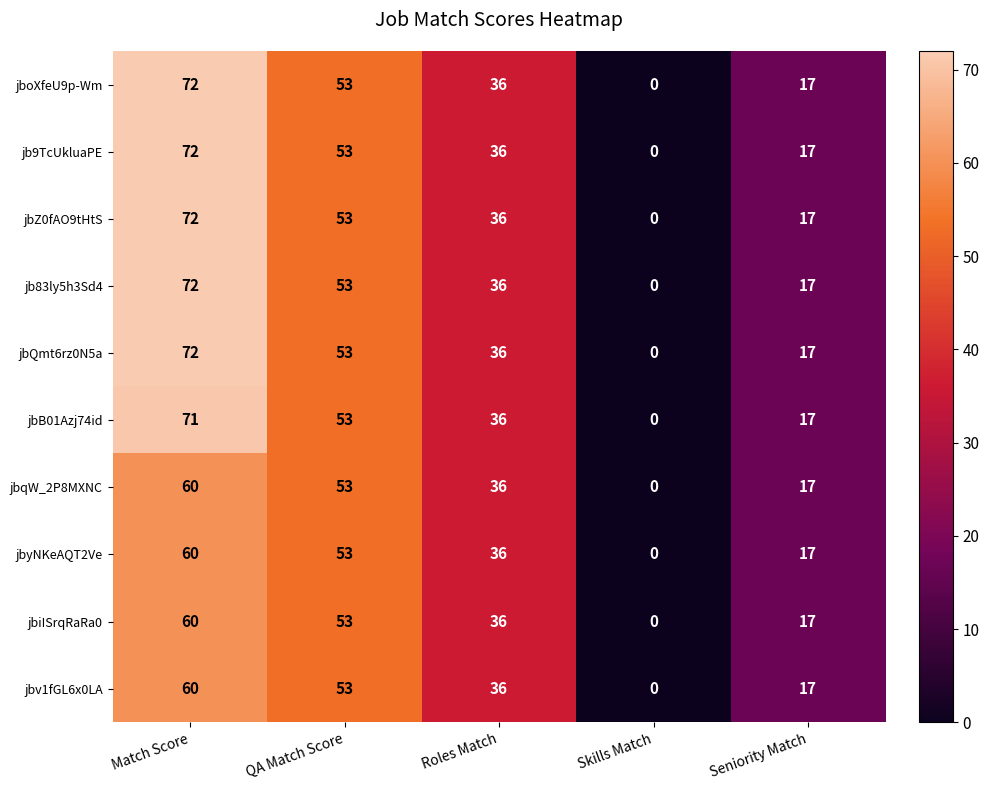

True or false: jb83ly5h3Sd4 has a value of 33 at Skills Match.

False